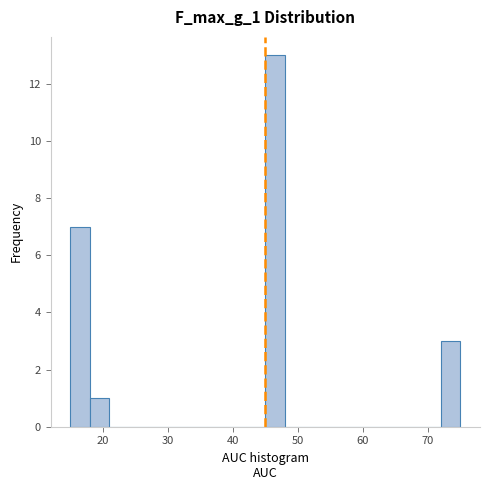

Read against the x-axis, roughly where is the centre of the tallest bar?

47